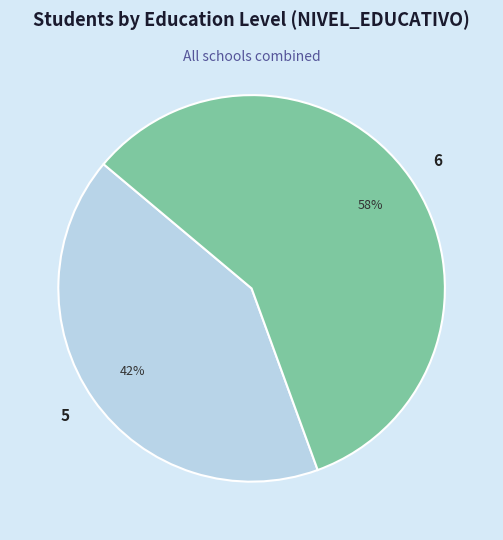

To the nearest percent, what portion does 5 represent?

42%